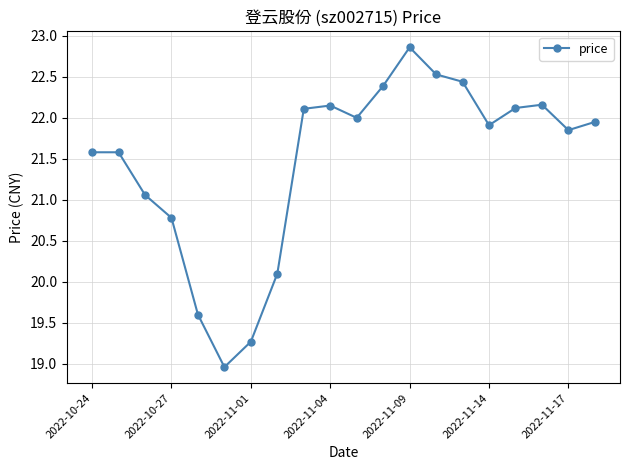

True or false: the data has more than 0 interior local peaks.

True